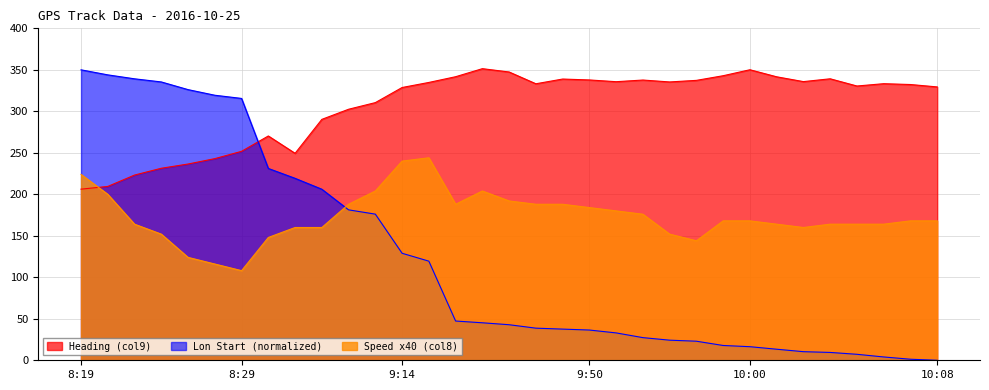

Does the chart have visible grid lines?

Yes